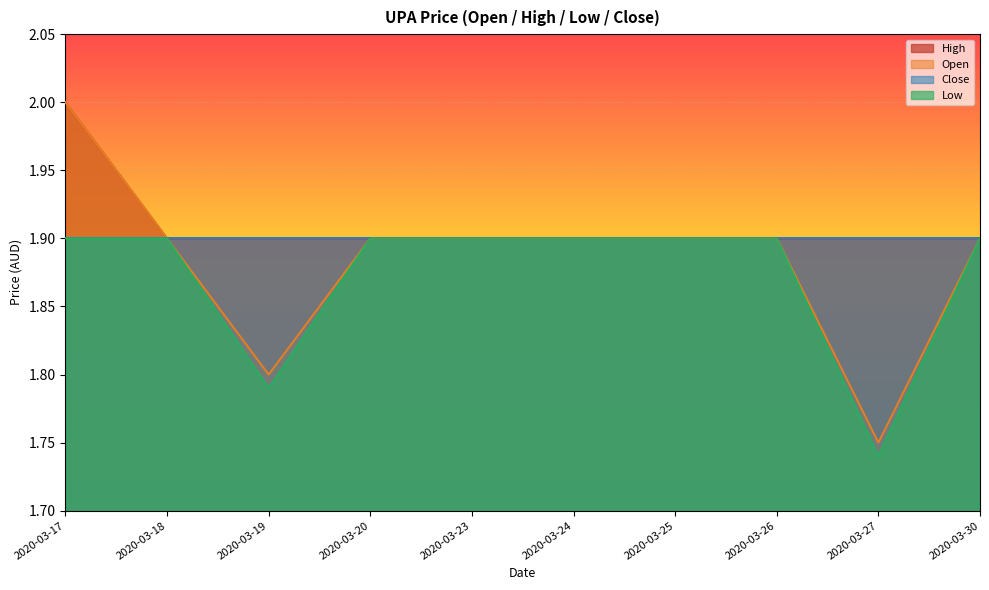

Is it true that low equals 2.6 at 2020-03-17?

False